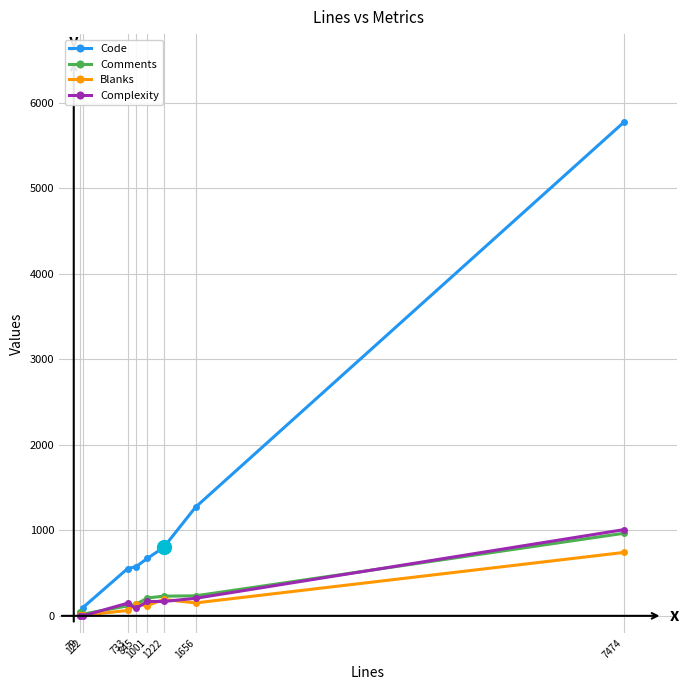

What is the total value across all series at 79?

80